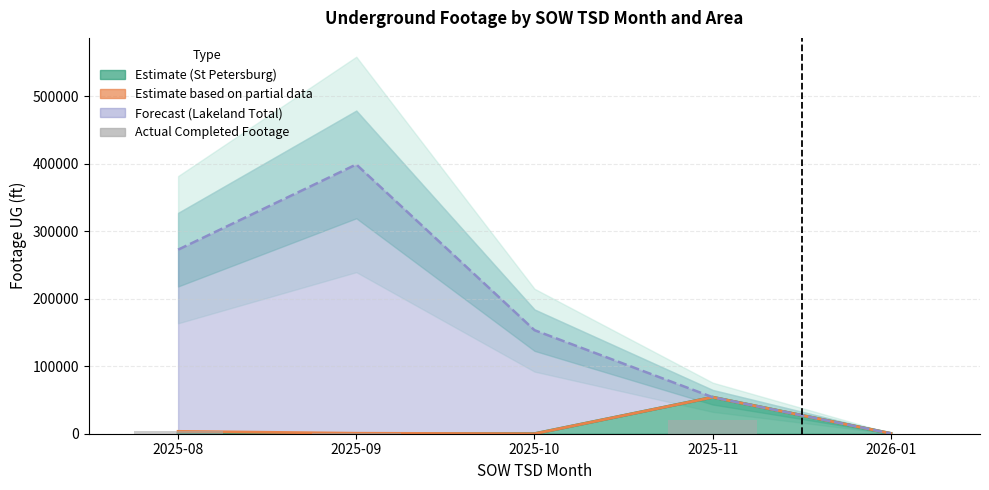

What is the sum of the values at 2025-08 and 2026-01?

3517